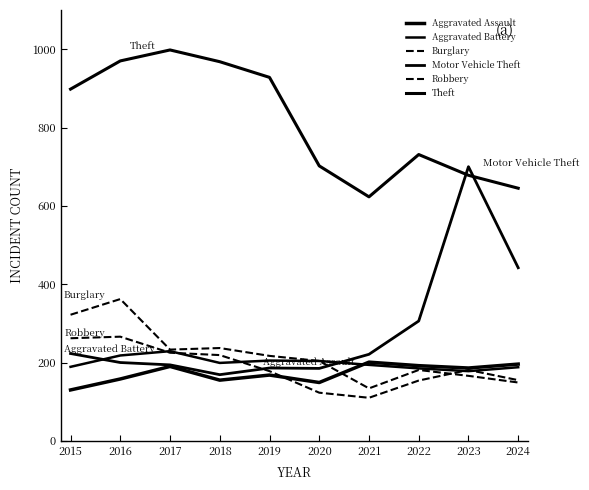

What is the sum of the Robbery values at 2015 and 2020?

385